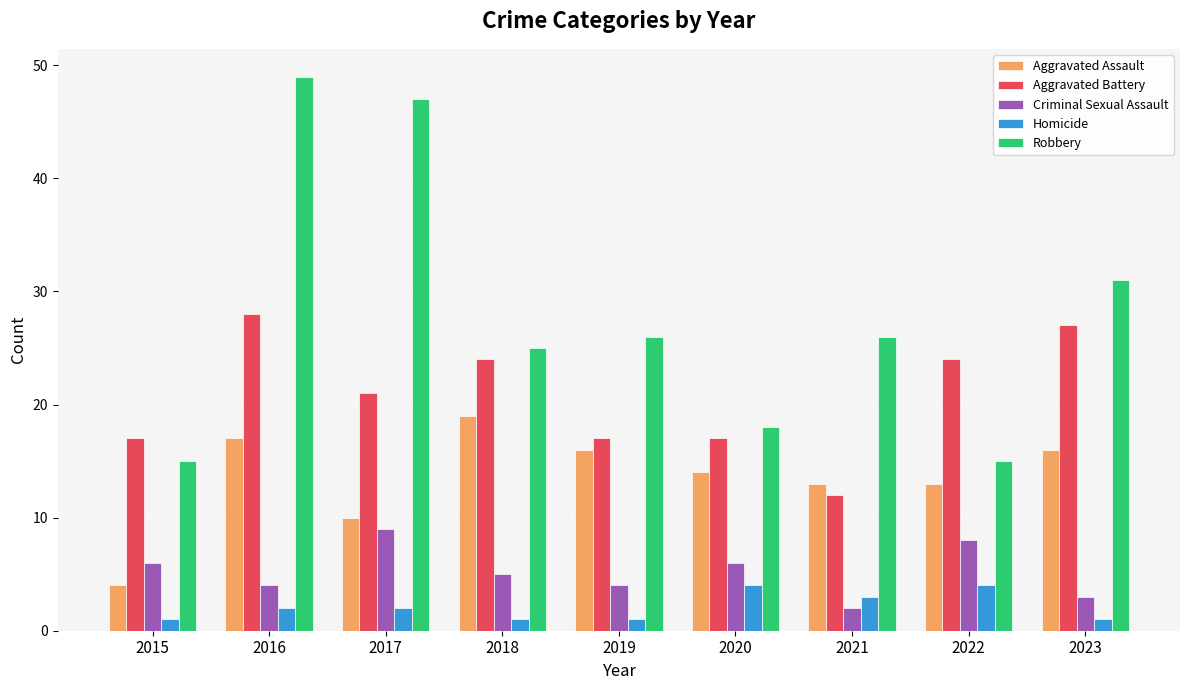

What is the sum of all Homicide values?

19